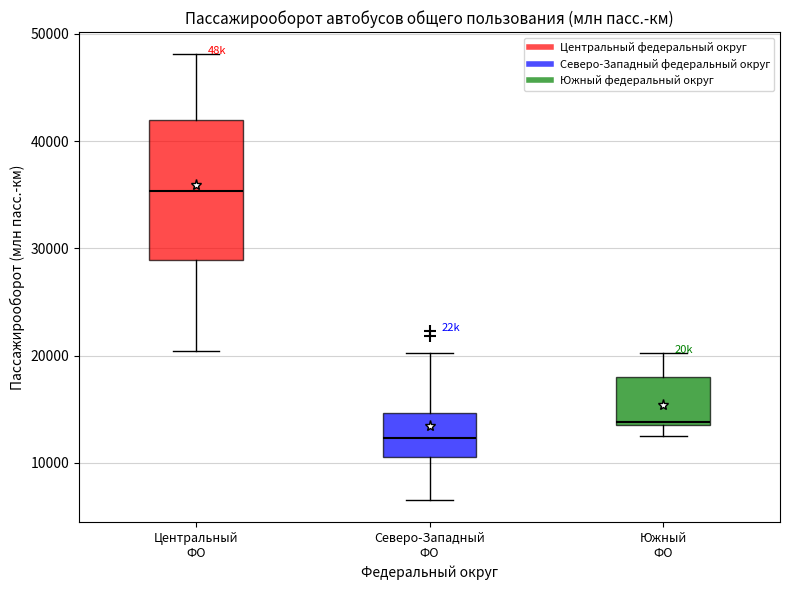

Comparing the boxes themselves (not the whiskers), which one is the tallest?

Центральный ФО